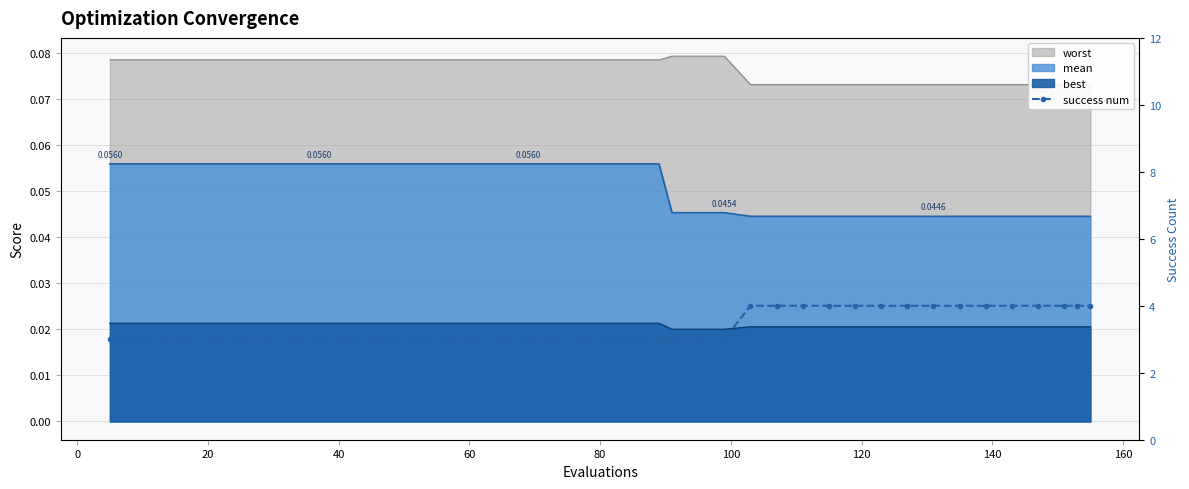

The chart shows a value of 2 at 21. True or false?

False